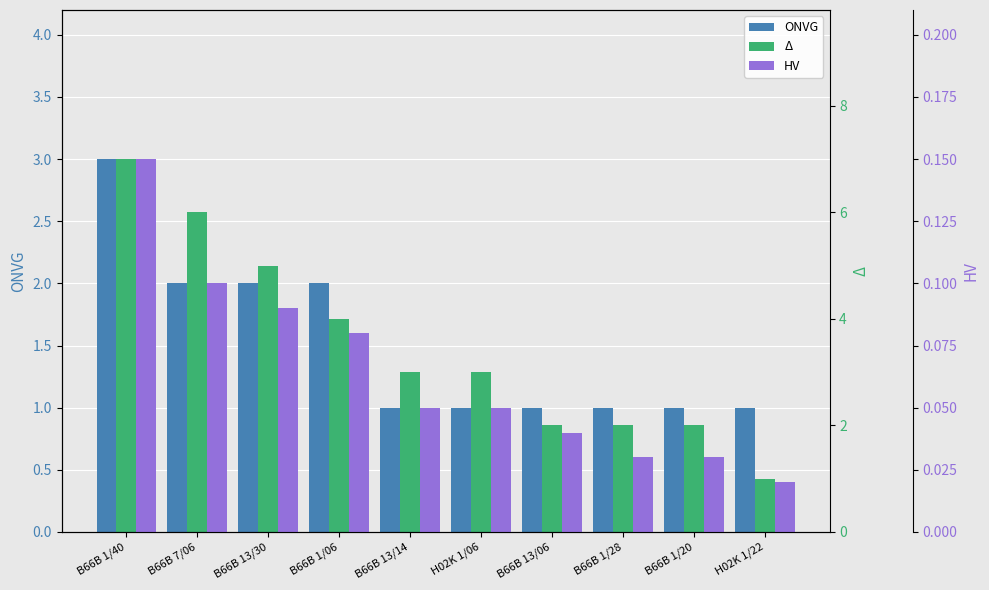

What is the average value of the Δ series?

3.5